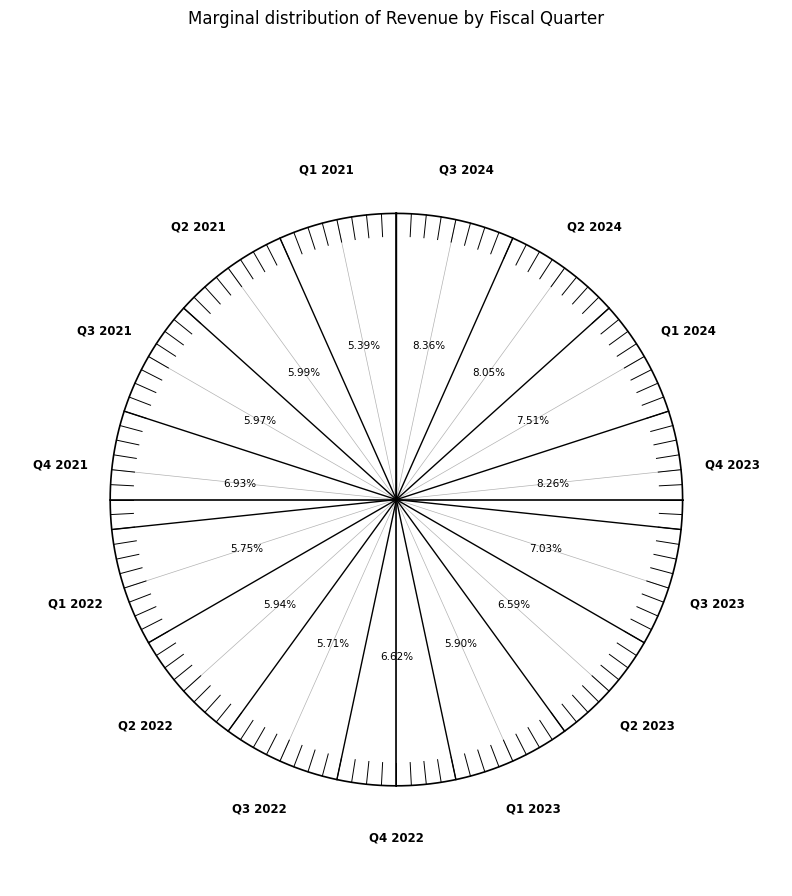

What is the smallest slice in the pie chart?

Q1 2021